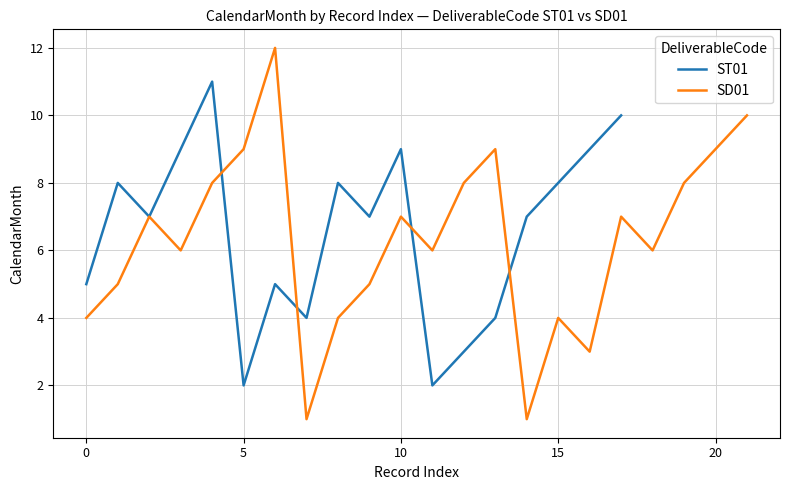

The value of ST01 at 0 is 5. True or false?

True